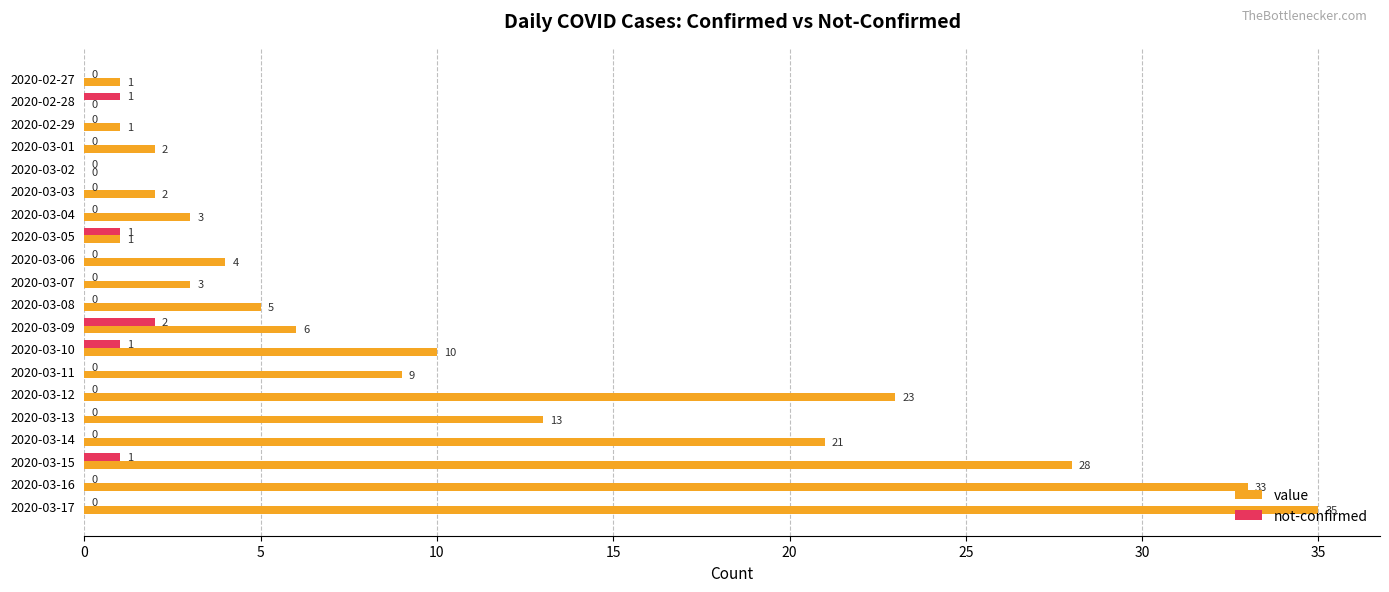

The value series shows 23 at 2020-03-12. True or false?

True